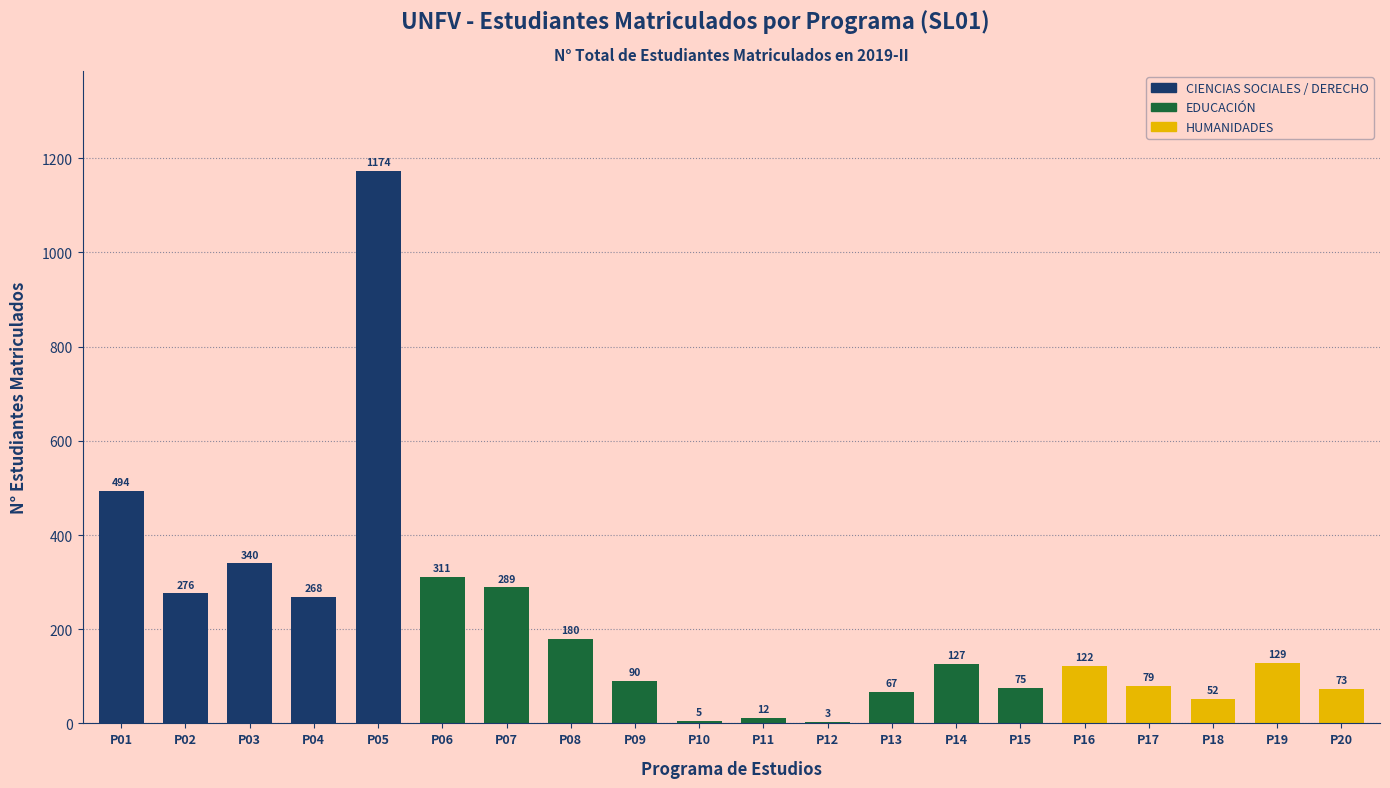

What is the sum of all values?

4166